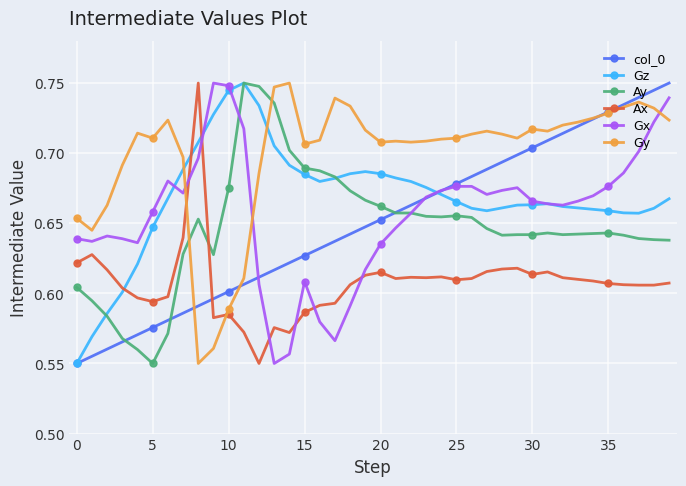

After their last crossing, which series has the higher values: Ay or Ax?

Ay